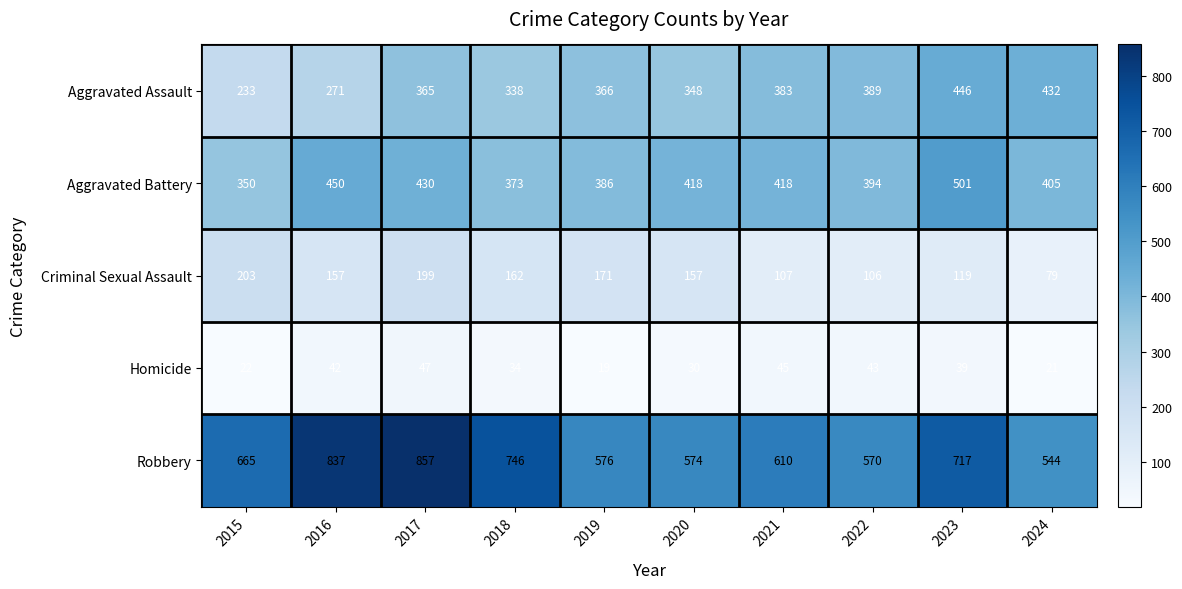

Is the value of Homicide at 2017 greater than the value of Aggravated Battery at 2022?

No